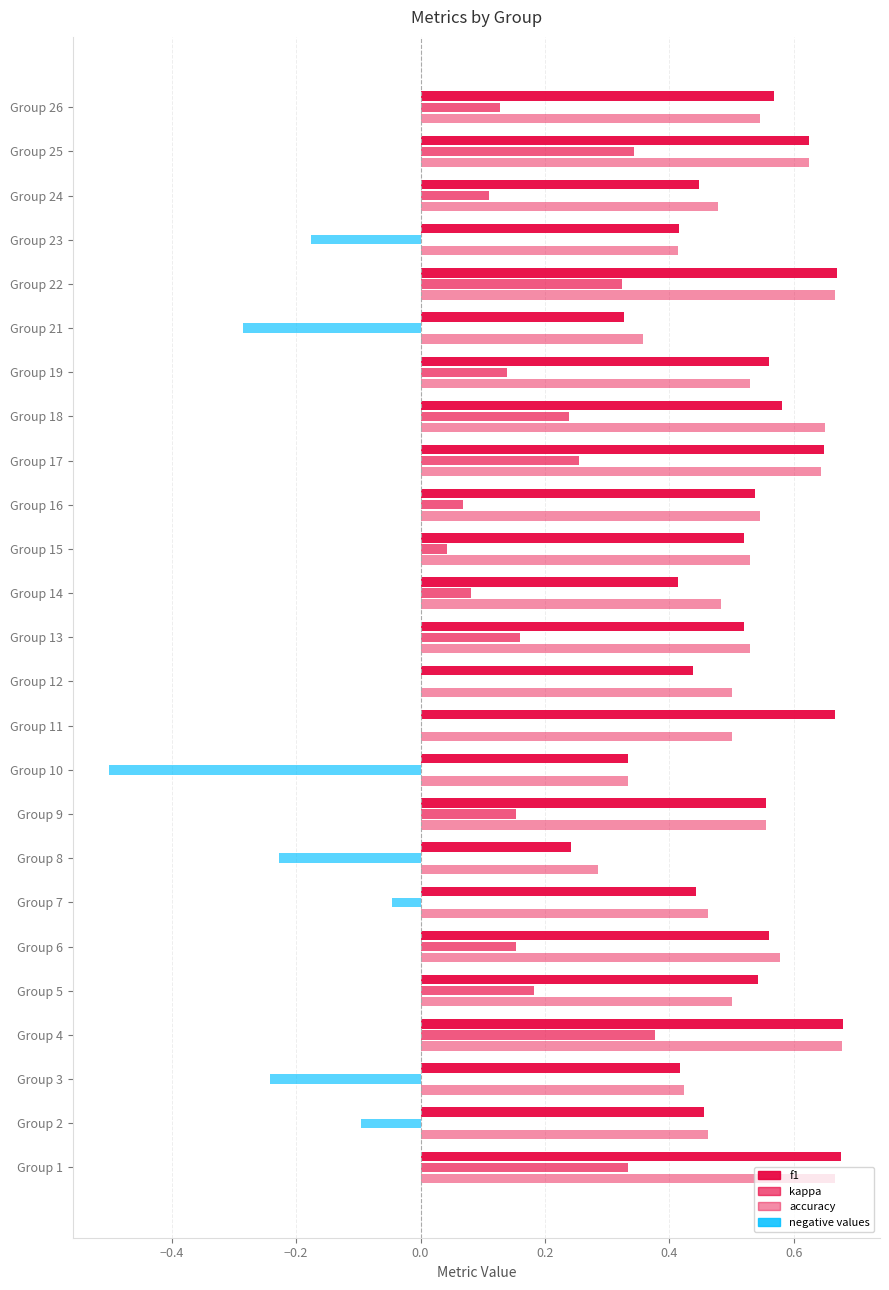

What is the sum of all f1 values?

12.8